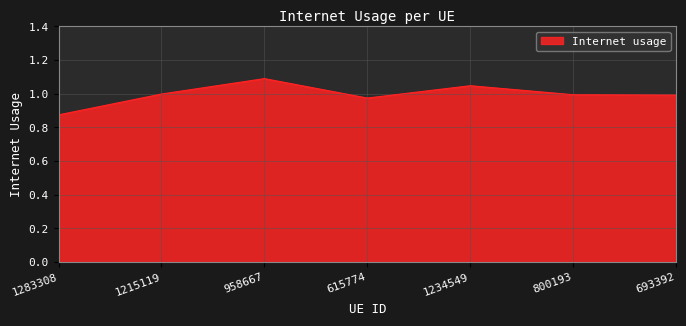

At which category does the chart reach its peak across all series?

958667